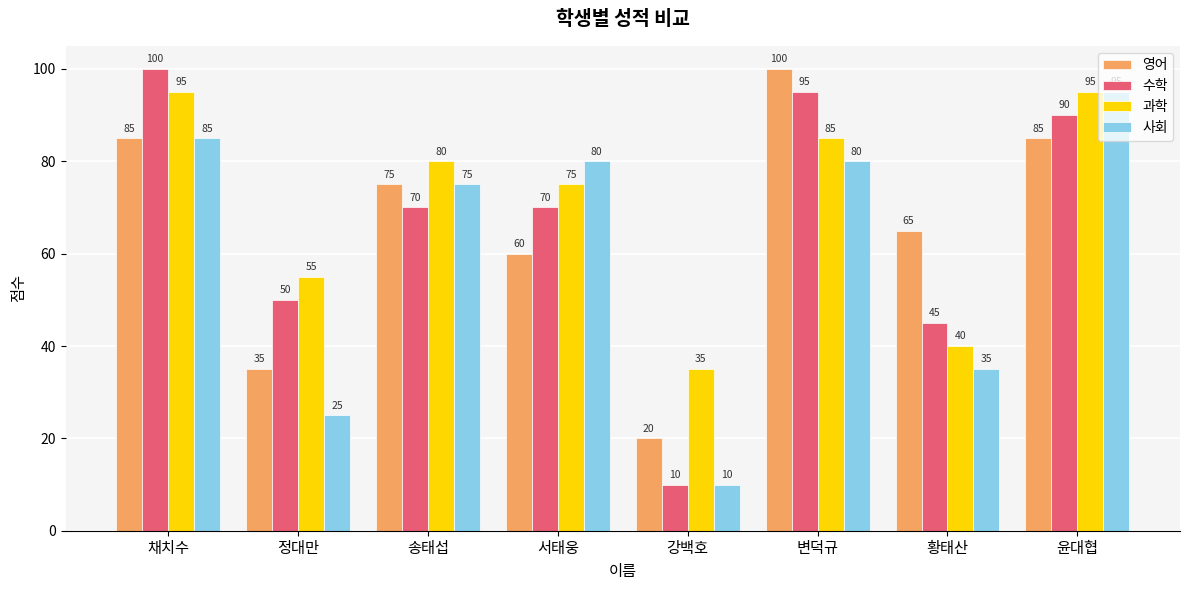

What is the label of the 7th bar from the right?

정대만